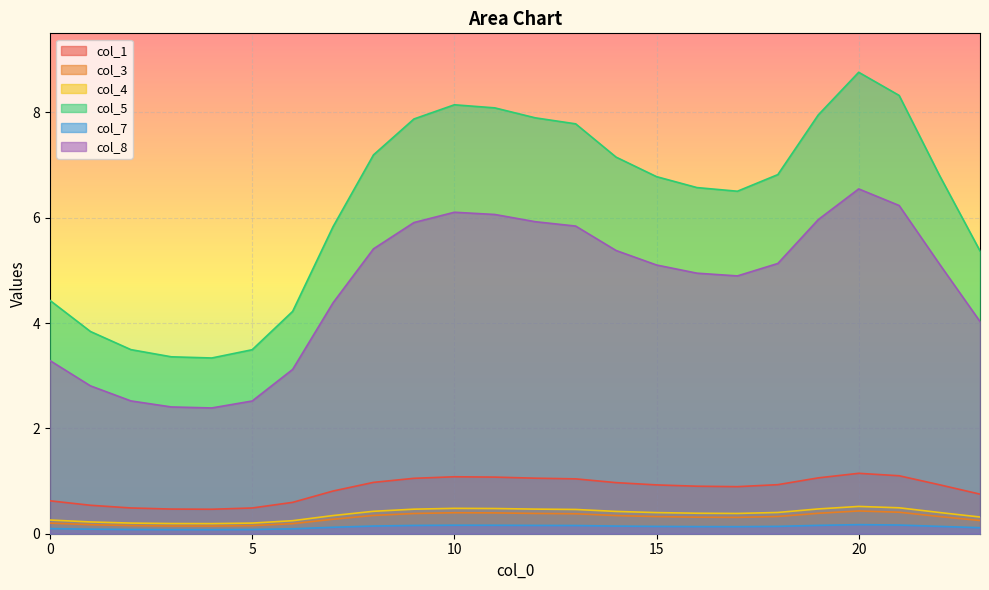

List the series in order of their peak value, highest first.

col_5, col_8, col_1, col_4, col_3, col_7